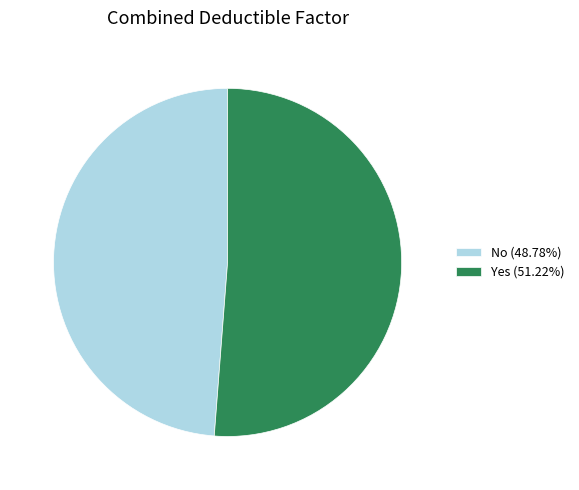

Rank the categories by value from lowest to highest.

No, Yes